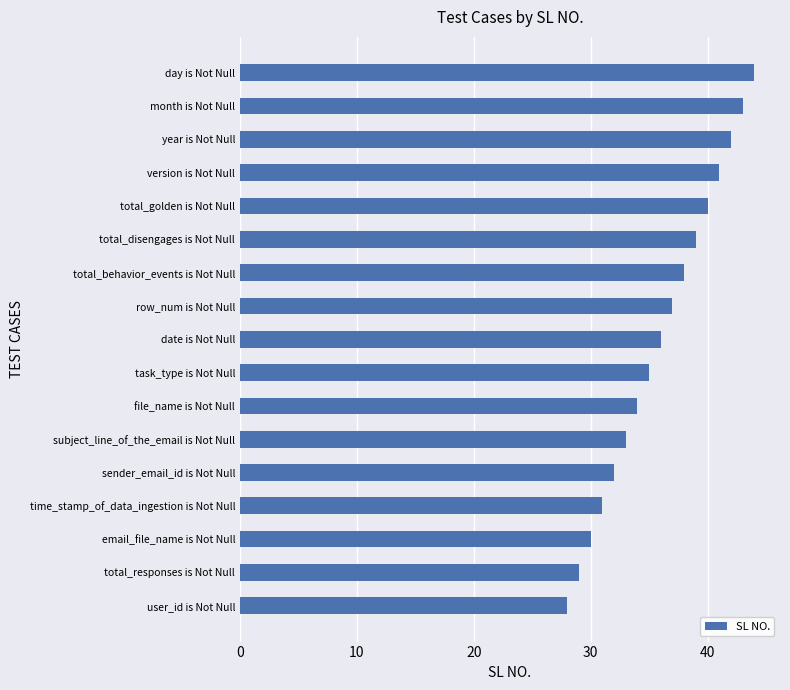

What is the ratio of the value at subject_line_of_the_email is Not Null to the value at row_num is Not Null?

0.9